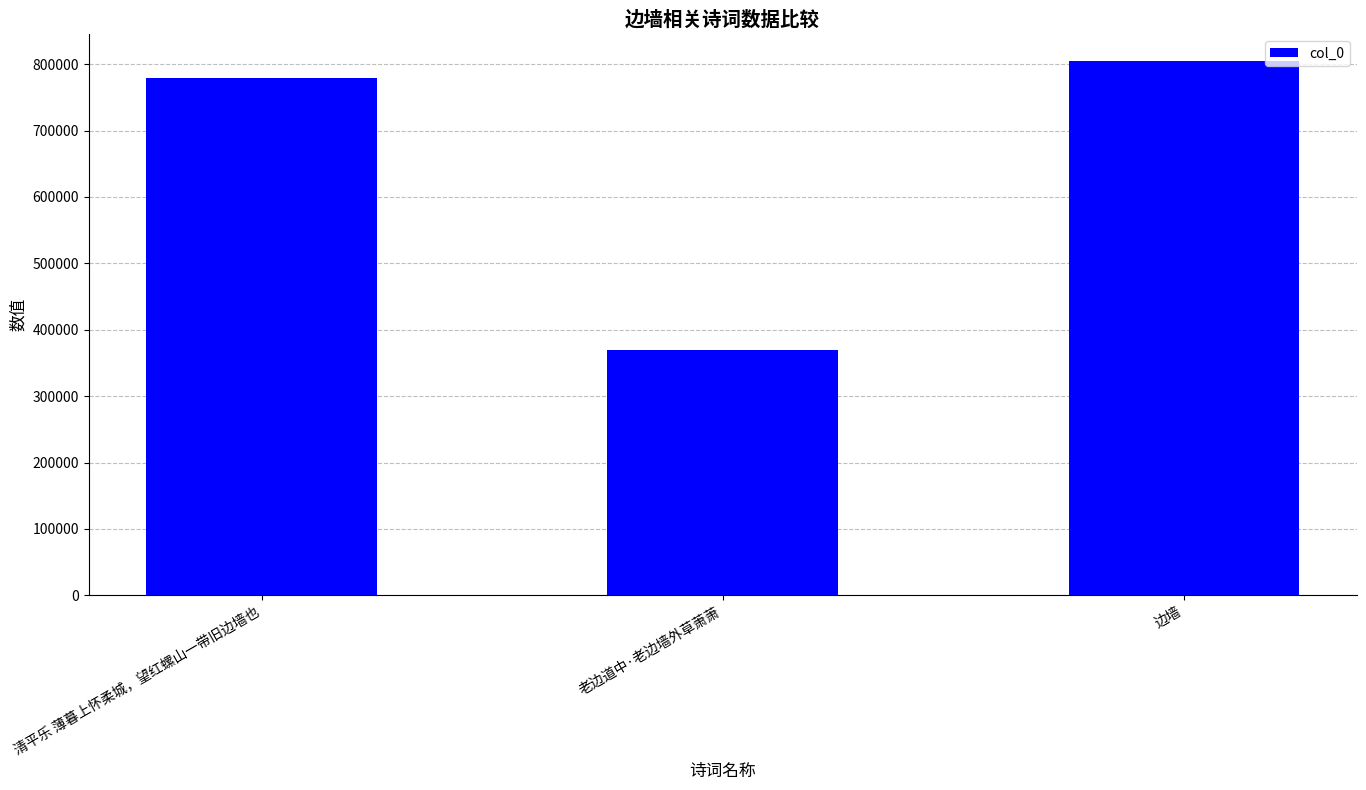

The value at 边墙 is 462726. True or false?

False